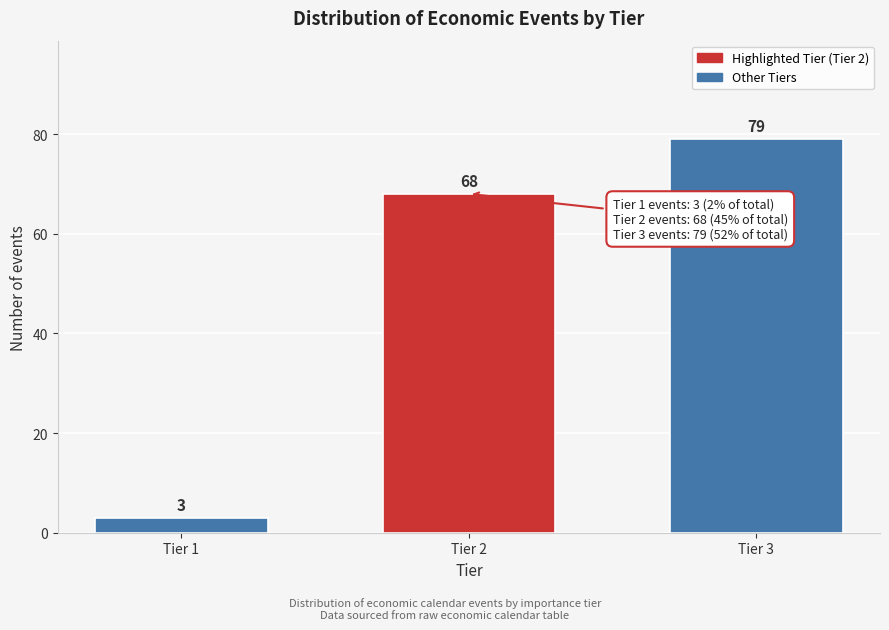

Reading right to left, list all the values displayed in this chart.

79	68	3